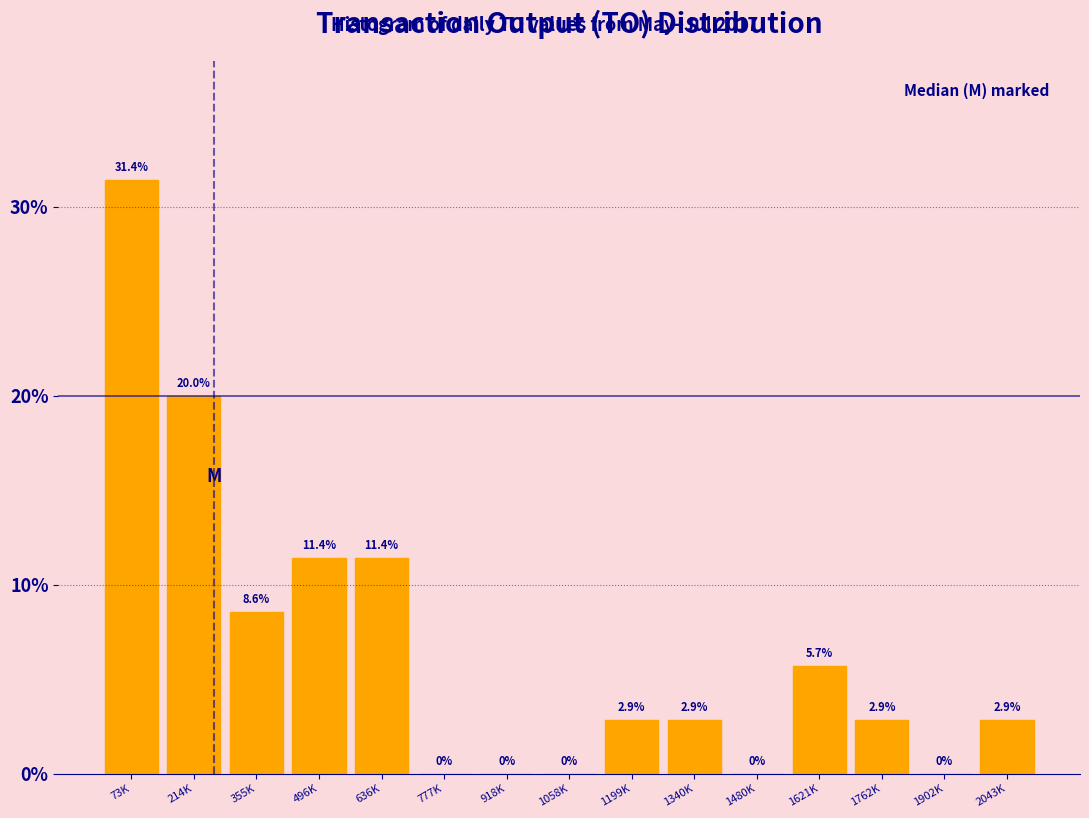

Reading left to right, what are all the values shown in this chart?

73K=31.4	214K=20.0	355K=8.6	496K=11.4	636K=11.4	777K=0.0	918K=0.0	1058K=0.0	1199K=2.9	1340K=2.9	1480K=0.0	1621K=5.7	1762K=2.9	1902K=0.0	2043K=2.9